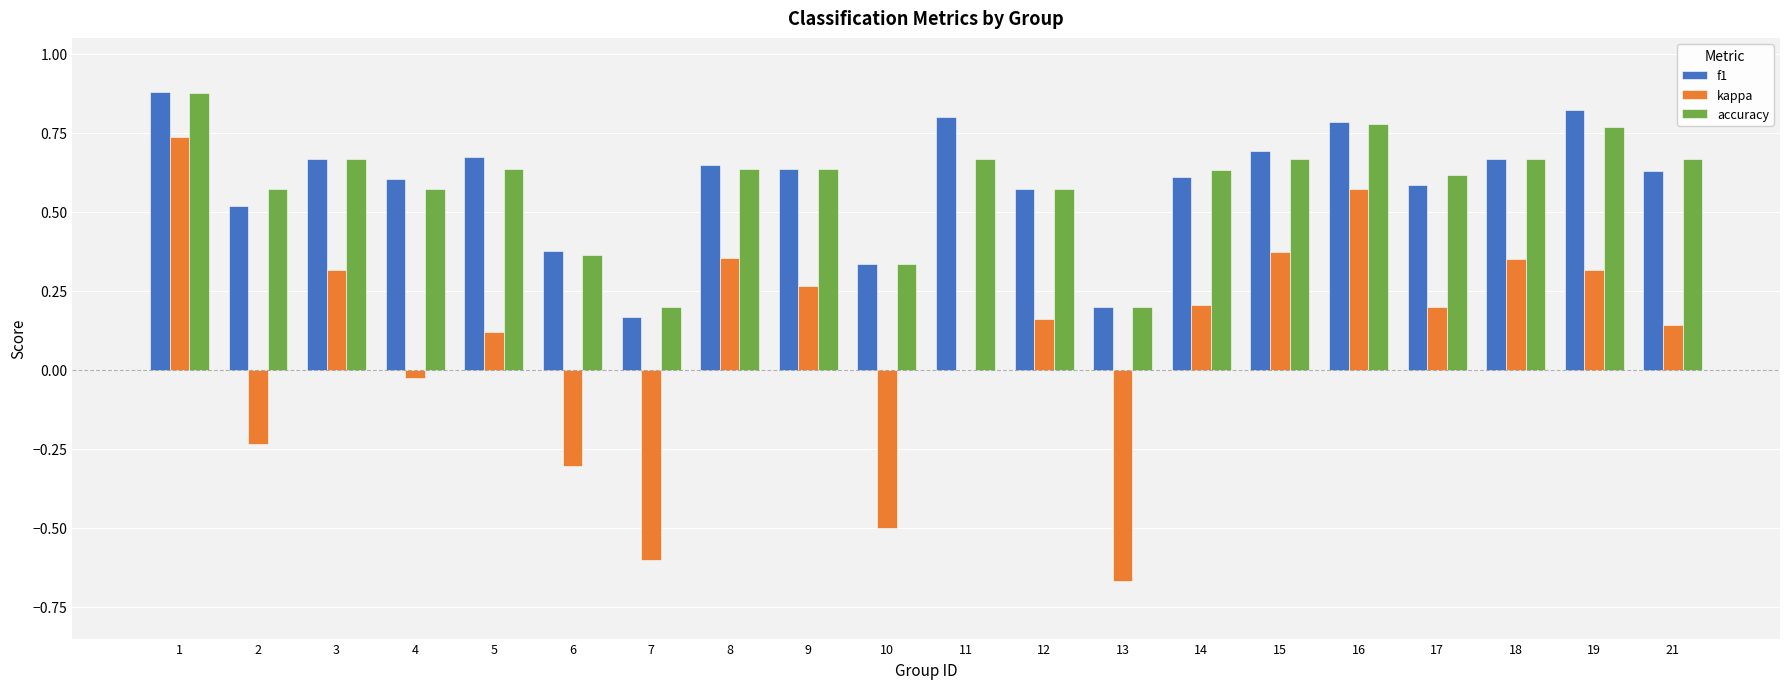

Between 9 and 19, which series saw the biggest shift?

f1